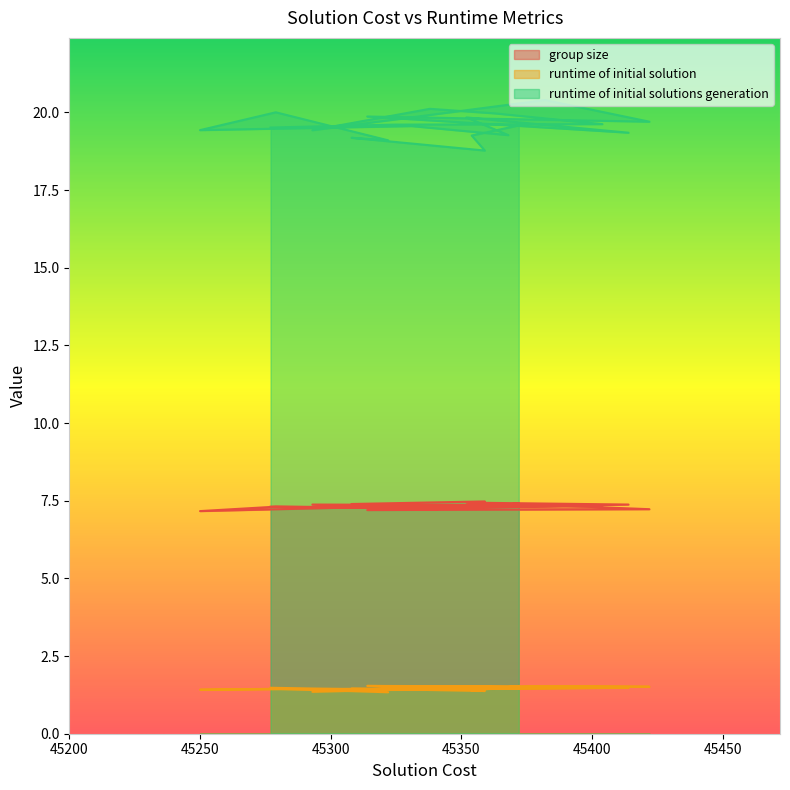

What is the approximate value of group size at 45279?

7.3